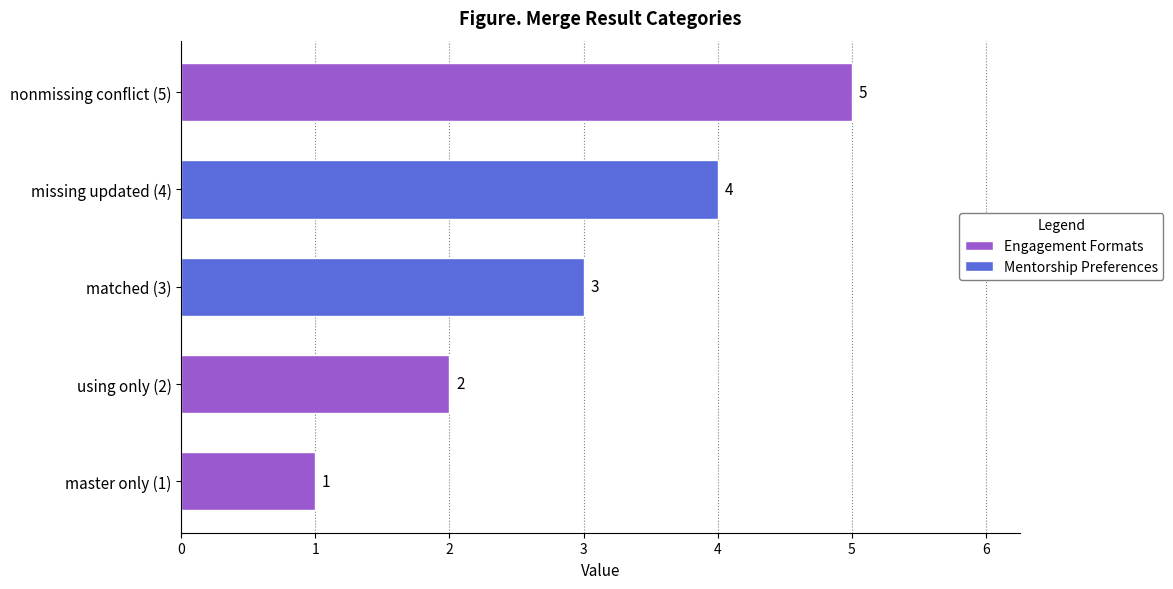

Between nonmissing conflict (5) and using only (2), which is larger?

nonmissing conflict (5)